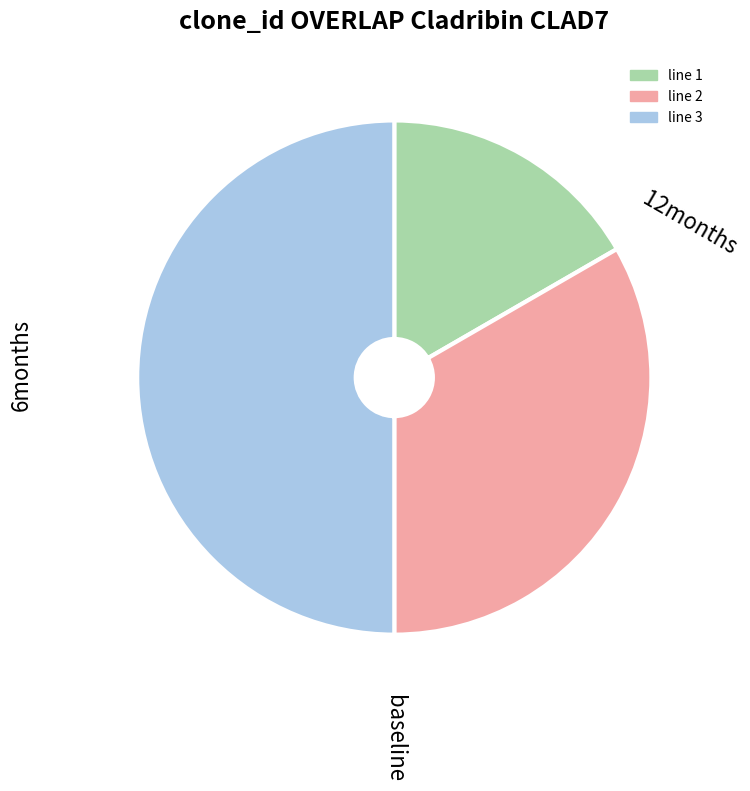

How many slices are in this pie chart?

3